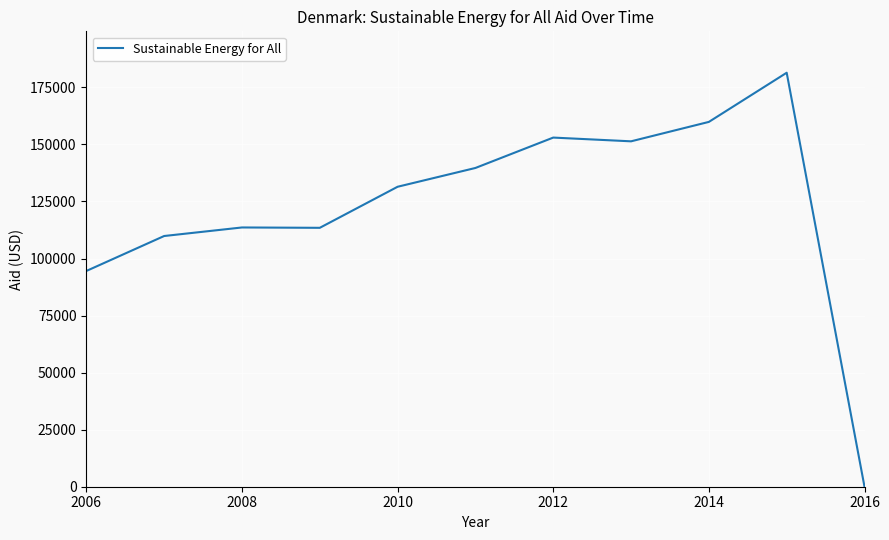

What is the difference between the maximum and minimum values?

181410.8